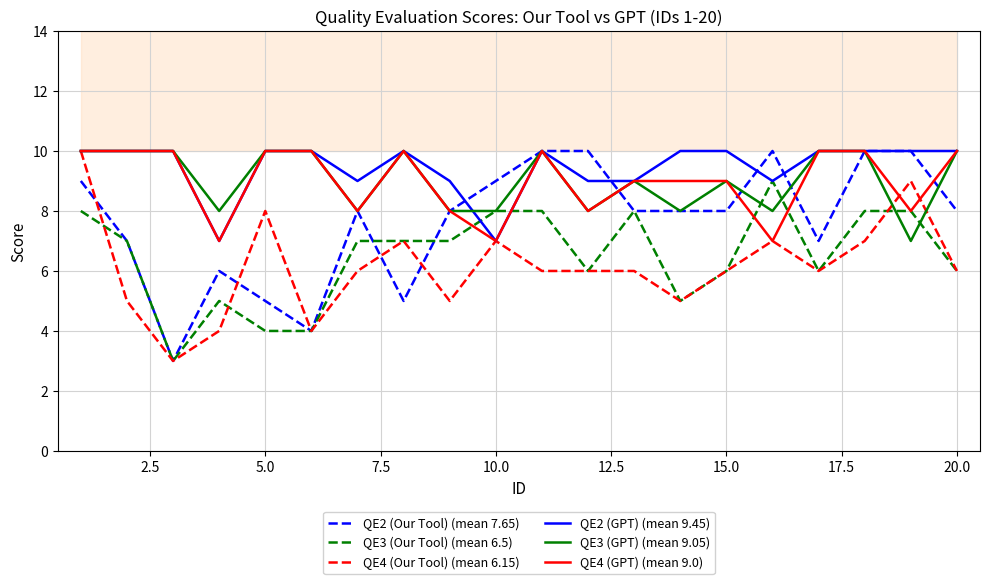

Reading left to right, list all the values displayed in this chart.

QE2 (Our Tool) (mean 7.65): 9	7	3	6	5	4	8	5	8	9	10	10	8	8	8	10	7	10	10	8
QE3 (Our Tool) (mean 6.5): 8	7	3	5	4	4	7	7	7	8	8	6	8	5	6	9	6	8	8	6
QE4 (Our Tool) (mean 6.15): 10	5	3	4	8	4	6	7	5	7	6	6	6	5	6	7	6	7	9	6
QE2 (GPT) (mean 9.45): 10	10	10	7	10	10	9	10	9	7	10	9	9	10	10	9	10	10	10	10
QE3 (GPT) (mean 9.05): 10	10	10	8	10	10	8	10	8	8	10	8	9	8	9	8	10	10	7	10
QE4 (GPT) (mean 9.0): 10	10	10	7	10	10	8	10	8	7	10	8	9	9	9	7	10	10	8	10